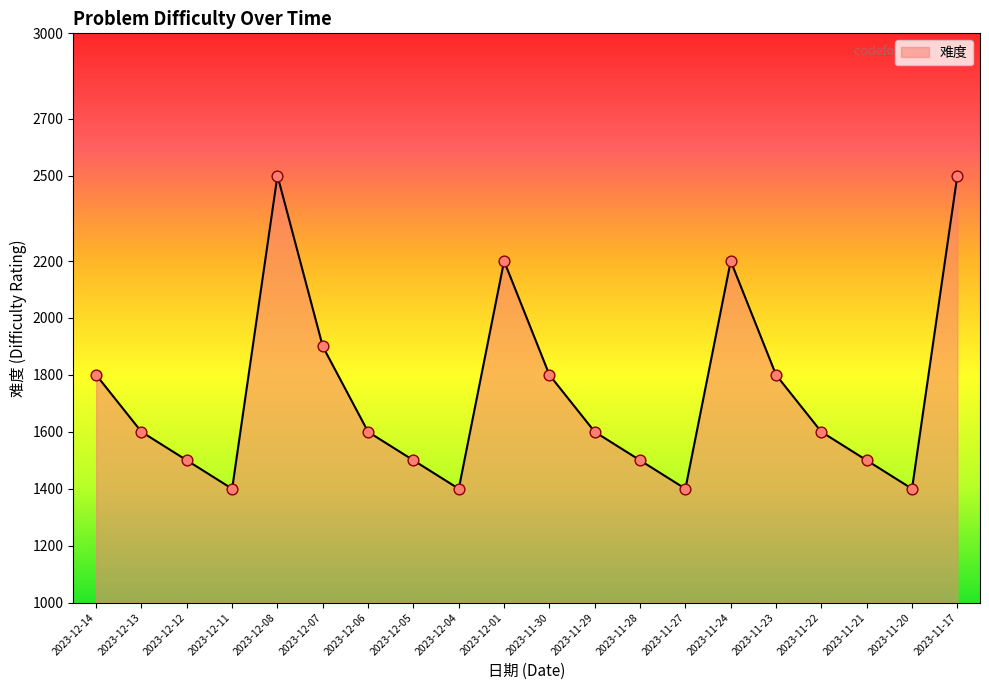

What is the change in value from 2023-11-27 to 2023-11-21?

+100